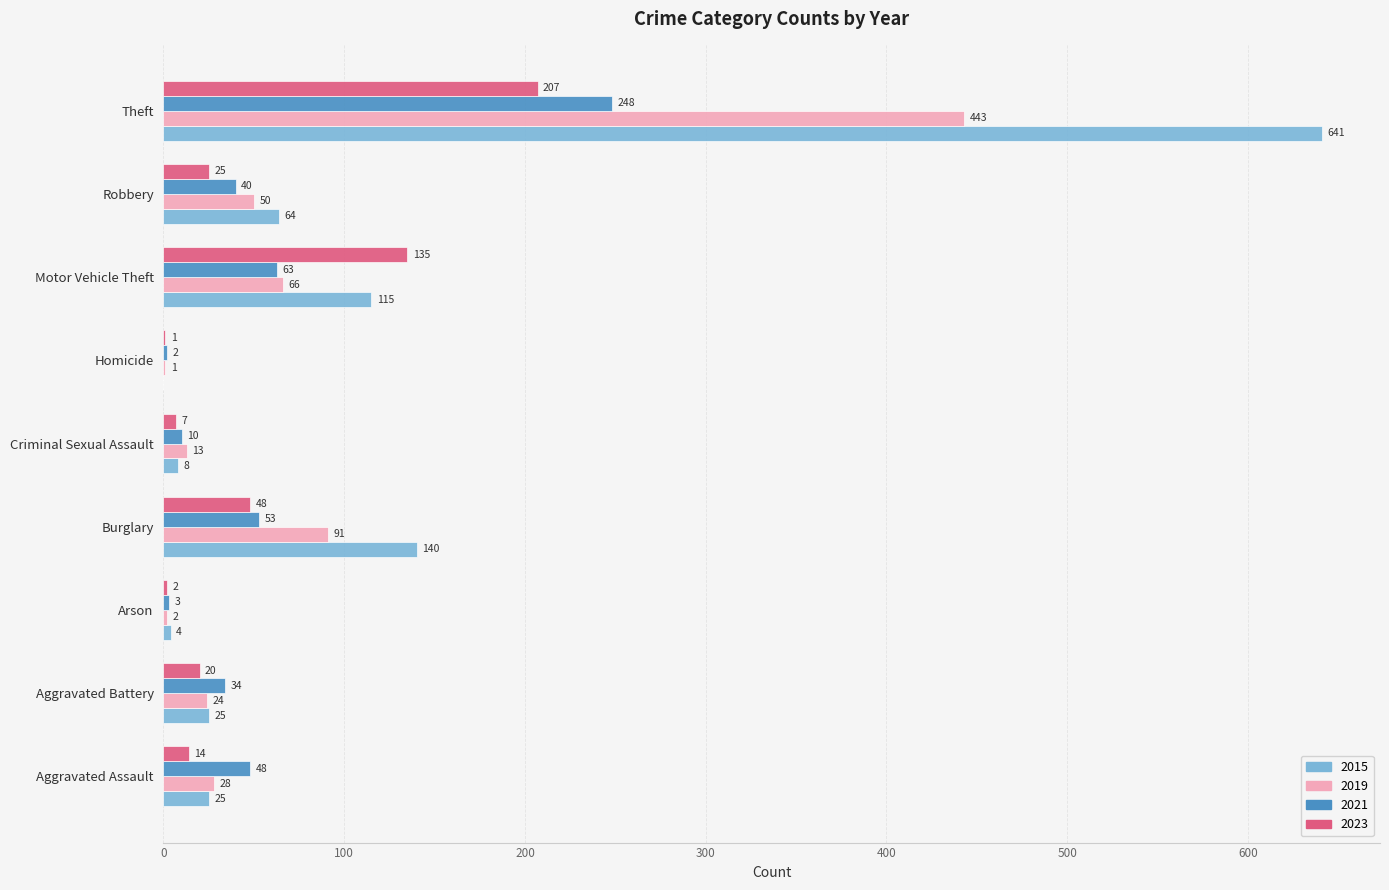

At which category is the sum across all series the highest?

Theft